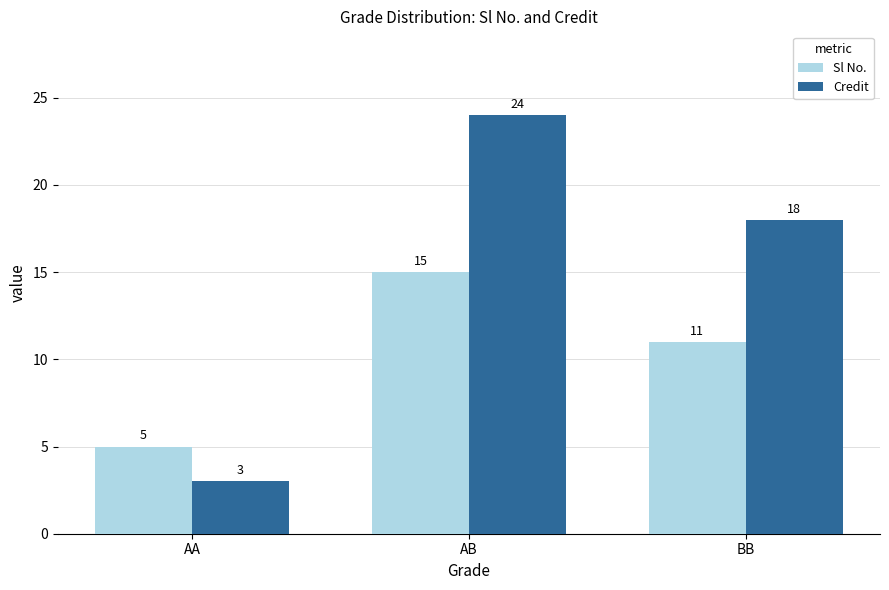

What is the spread (max minus min) of values at AA?

2